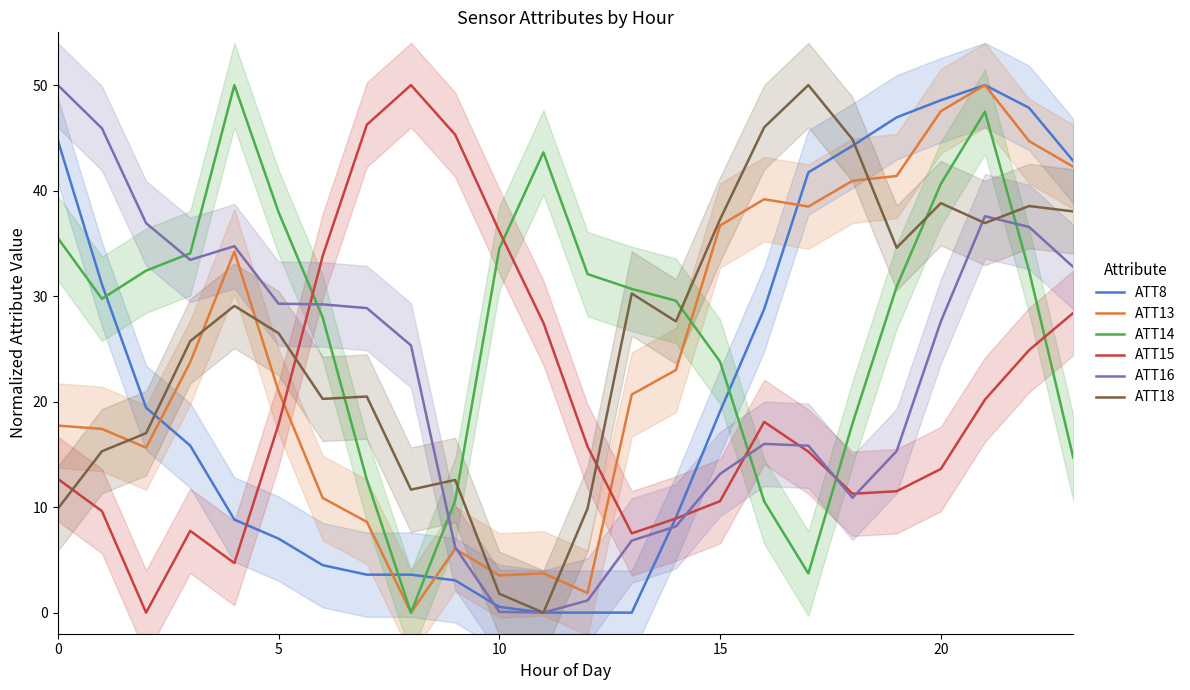

True or false: ATT14 and ATT18 intersect in this chart.

True